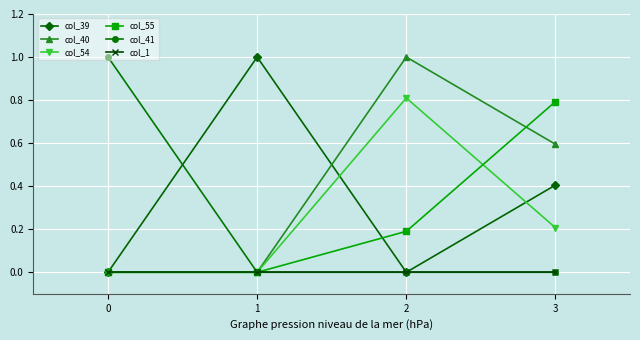

True or false: col_39 has more than 0 points higher than both neighbors.

True